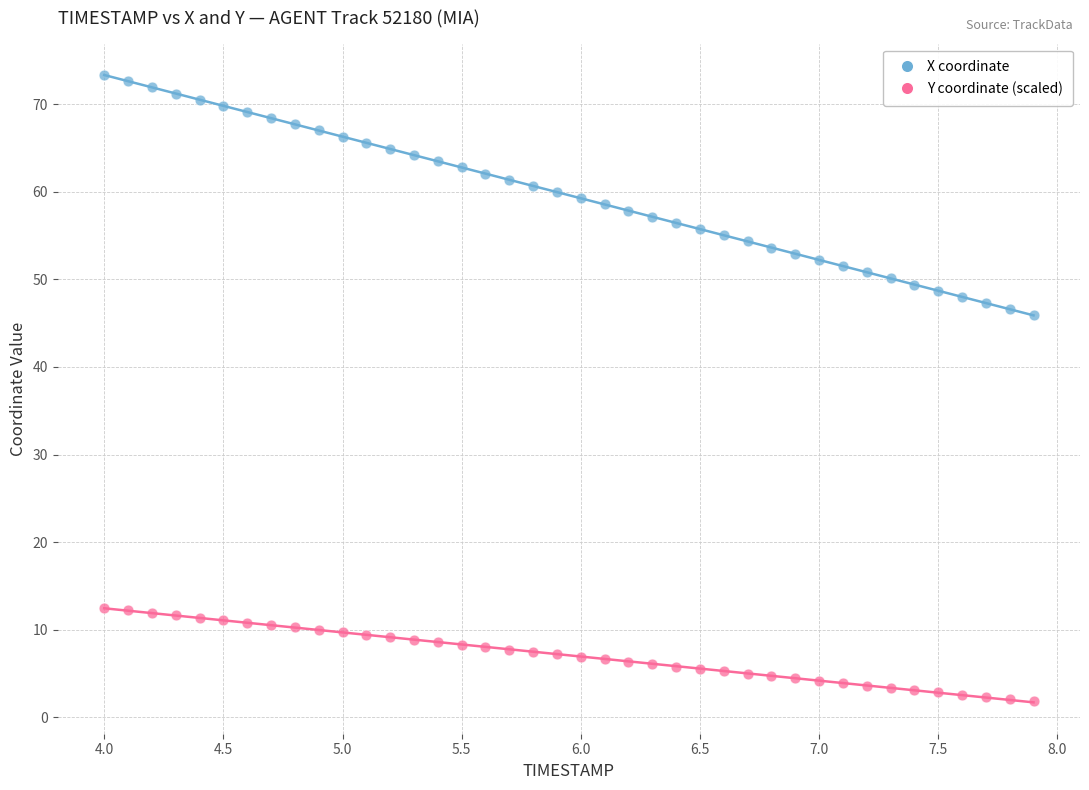

Which series reaches the maximum Y coordinate?

X coordinate